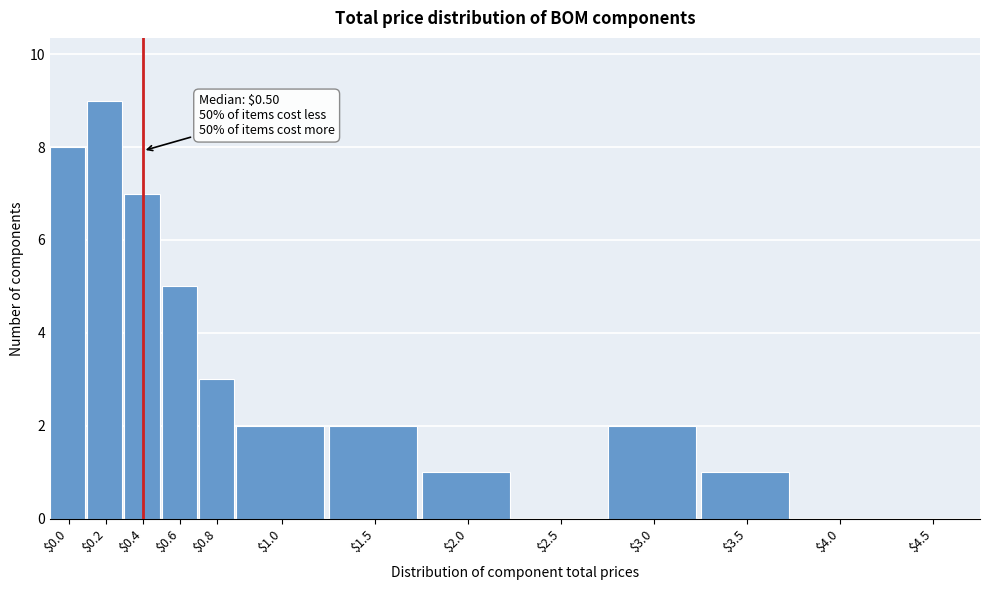

The value at $2.5 is -3. True or false?

False